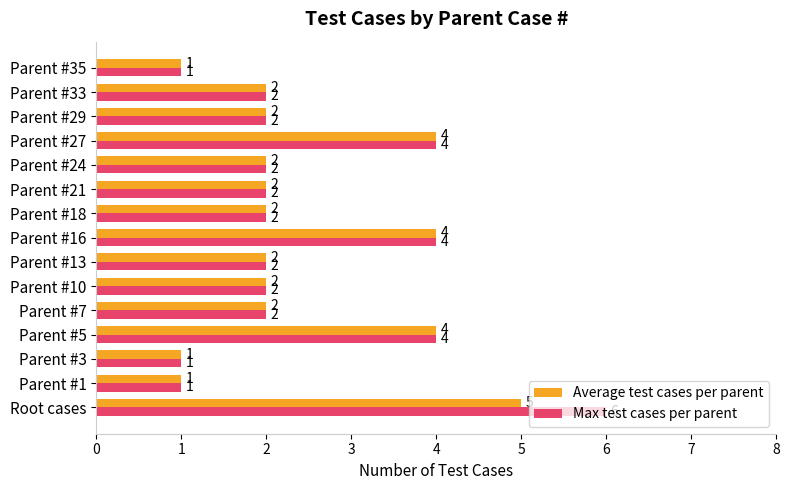

Between Root cases and Parent #27, which series saw the biggest shift?

Max test cases per parent